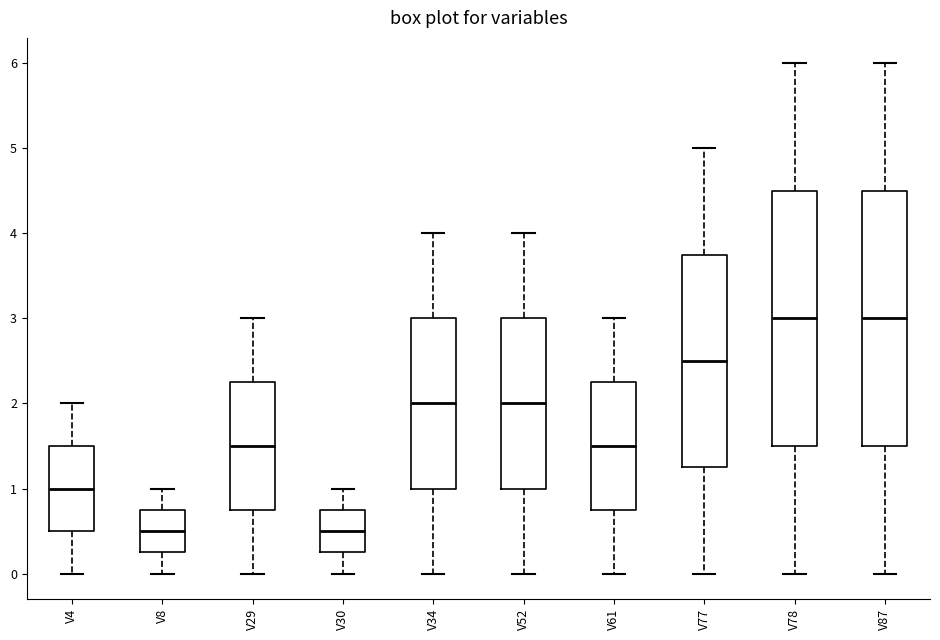

Reading left to right, transcribe this box plot: for each box, give where its median line is, the range the box spans, and where its two whiskers end, as read against the y-axis. The values are not printed on the chart, so give them approximately, as read against the axis.

V4: median 1.0, box 0.5 to 1.5, whiskers 0.0 to 2.0
V8: median 0.5, box 0.3 to 0.8, whiskers 0.0 to 1.0
V29: median 1.5, box 0.8 to 2.3, whiskers 0.0 to 3.0
V30: median 0.5, box 0.3 to 0.8, whiskers 0.0 to 1.0
V34: median 2.0, box 1.0 to 3.0, whiskers 0.0 to 4.0
V52: median 2.0, box 1.0 to 3.0, whiskers 0.0 to 4.0
V61: median 1.5, box 0.8 to 2.3, whiskers 0.0 to 3.0
V77: median 2.5, box 1.3 to 3.8, whiskers 0.0 to 5.0
V78: median 3.0, box 1.5 to 4.5, whiskers 0.0 to 6.0
V87: median 3.0, box 1.5 to 4.5, whiskers 0.0 to 6.0